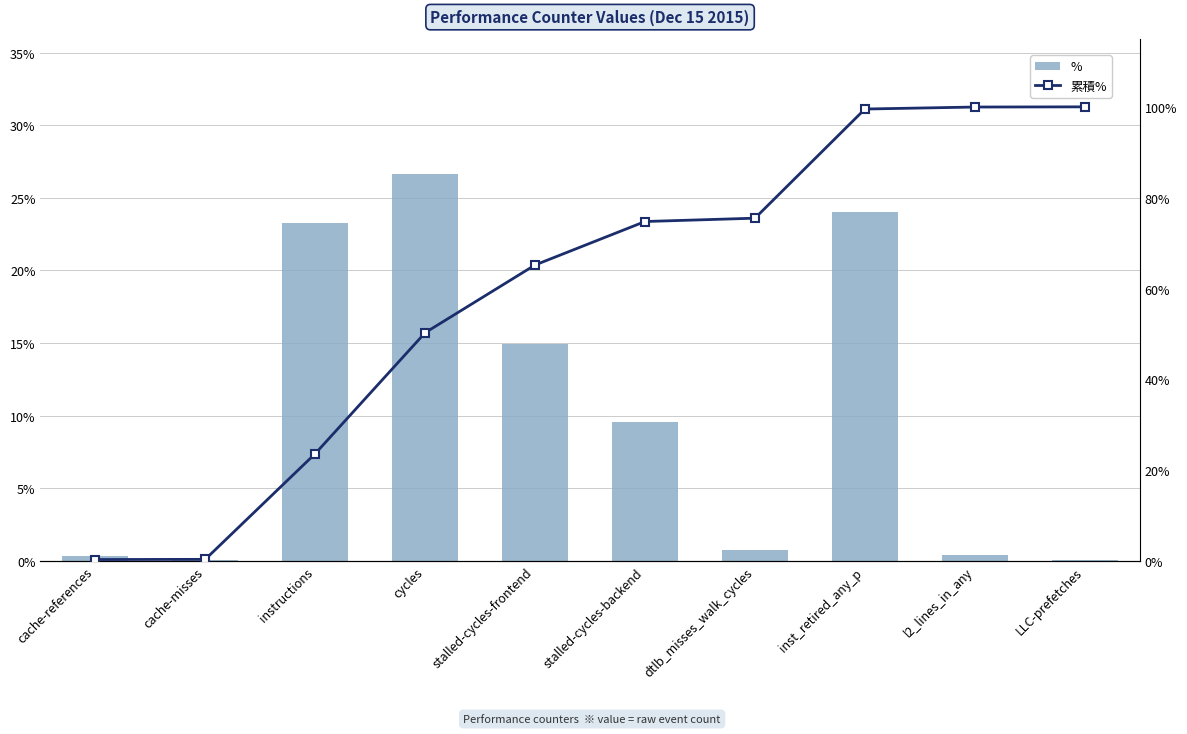

The value of 累積% at l2_lines_in_any is 59.4. True or false?

False